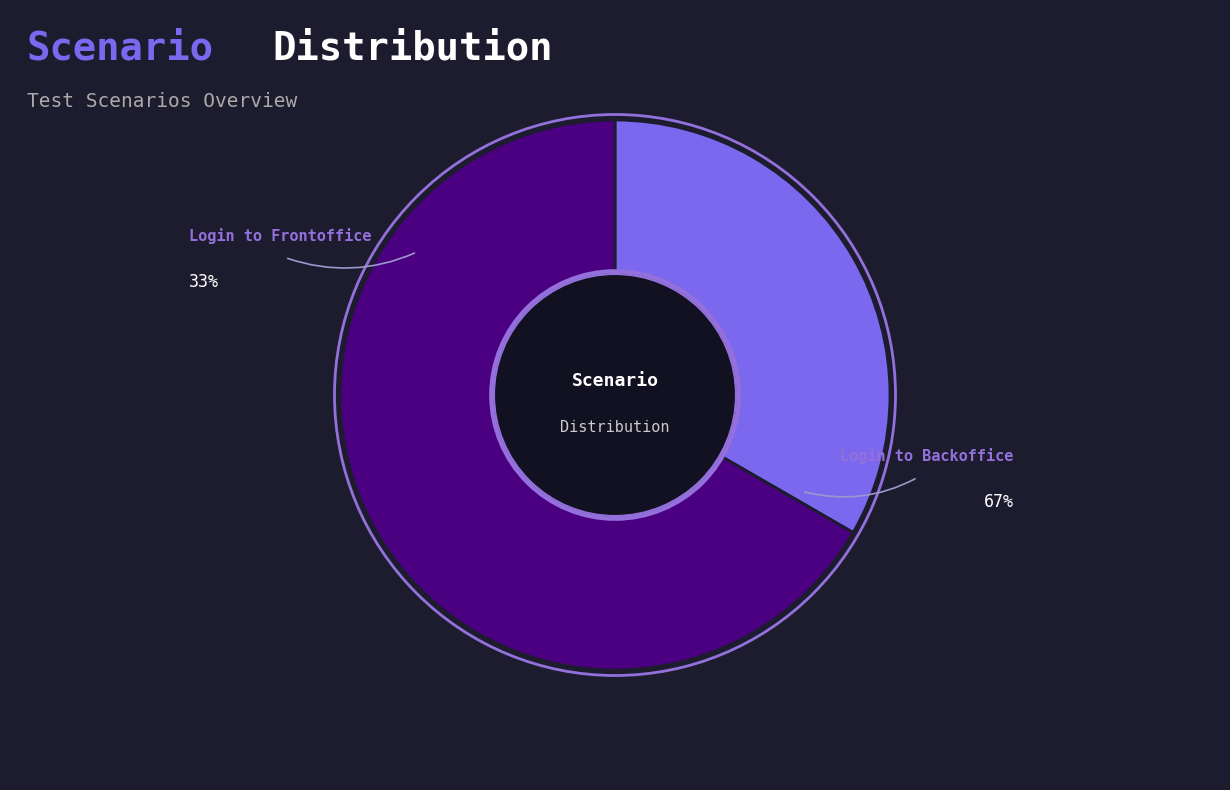

How many slices are in this pie chart?

2